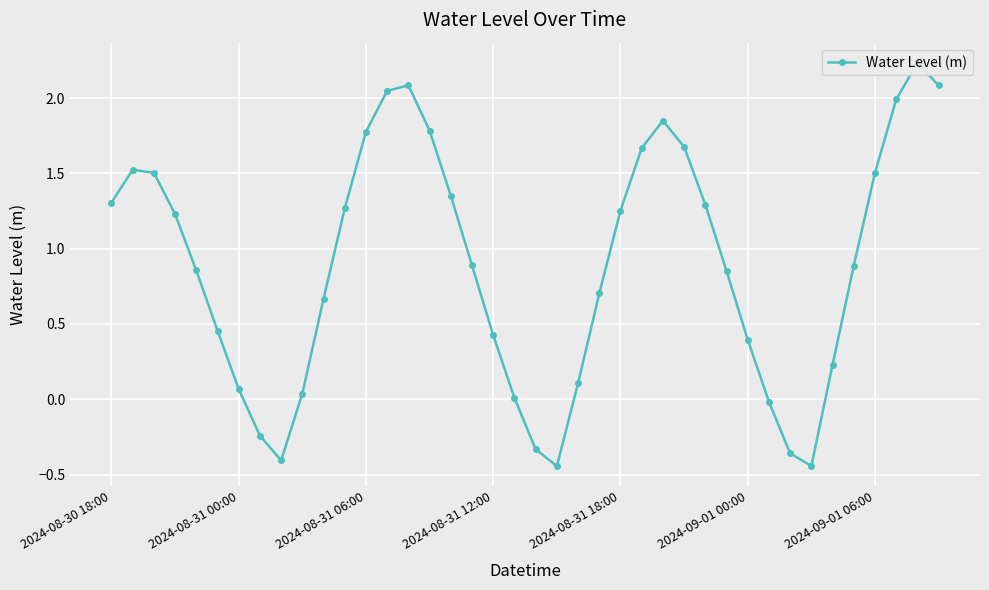

Which label corresponds to the largest value in the chart?

38